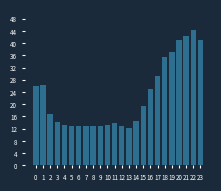

The chart shows a value of 54.7 at 20. True or false?

False